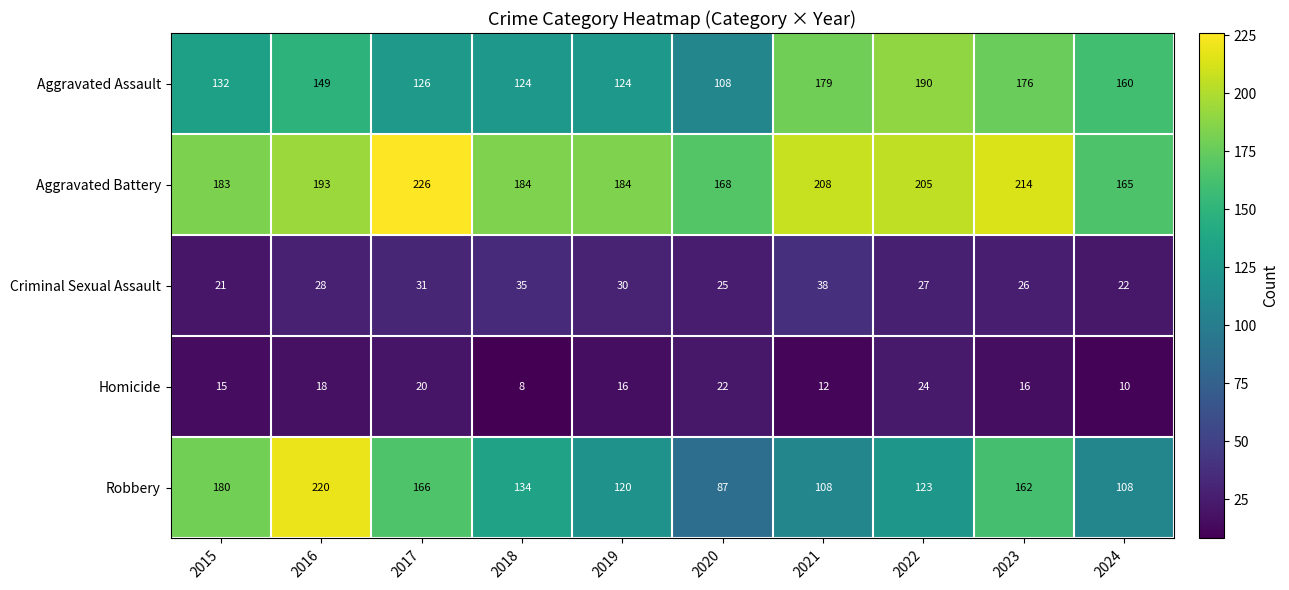

At how many categories does at least one series exceed 131?

10